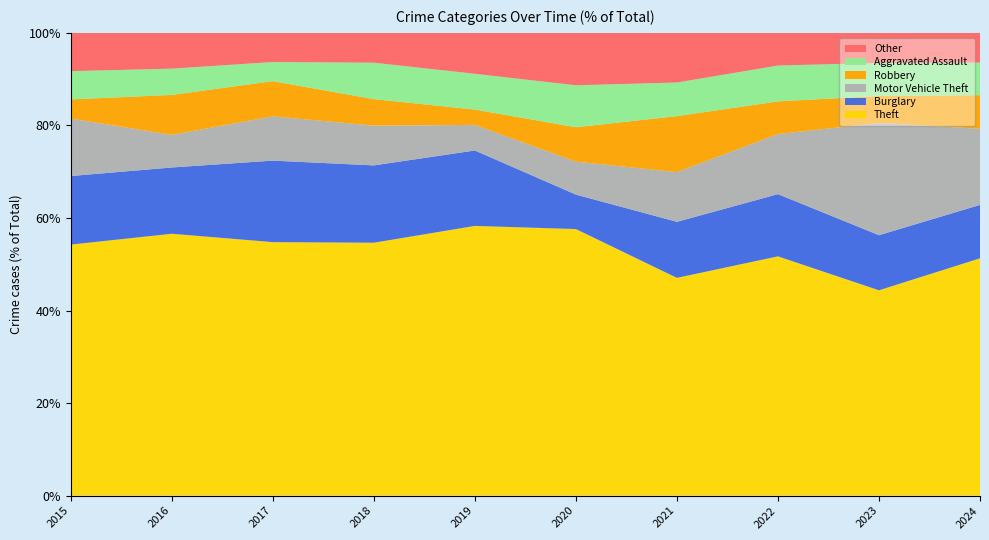

At which label does Theft reach its minimum?

2023